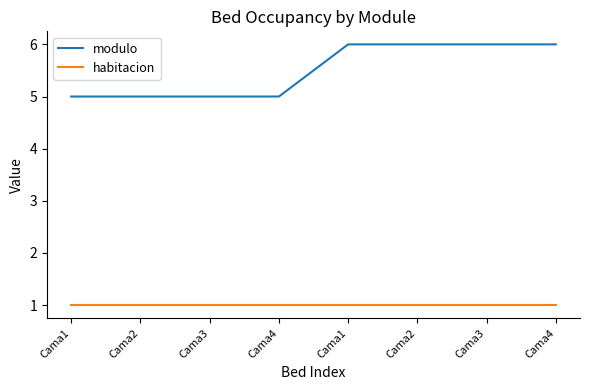

The value of habitacion at Cama4 is 1. True or false?

True